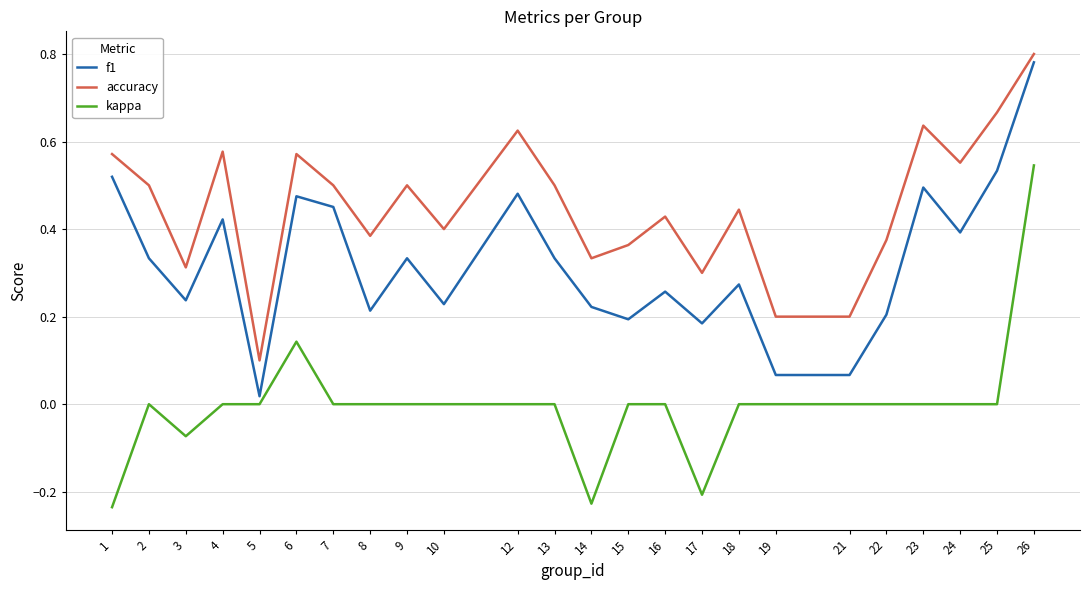

The value of f1 at 26 is 0.8. True or false?

True